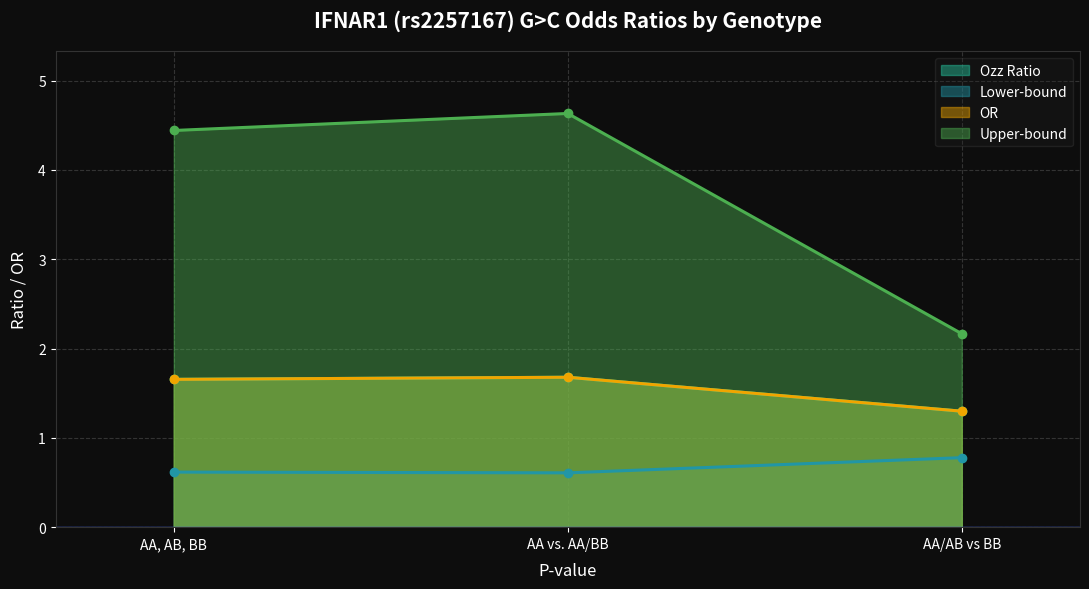

Is the value of Ozz Ratio at AA vs. AA/BB greater than the value of Lower-bound at AA, AB, BB?

Yes